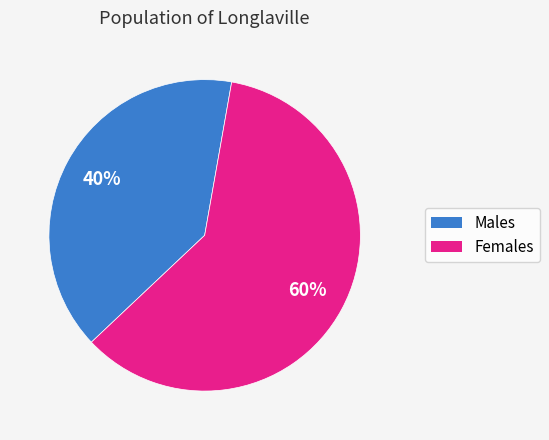

Between Females and Males, which is larger?

Females